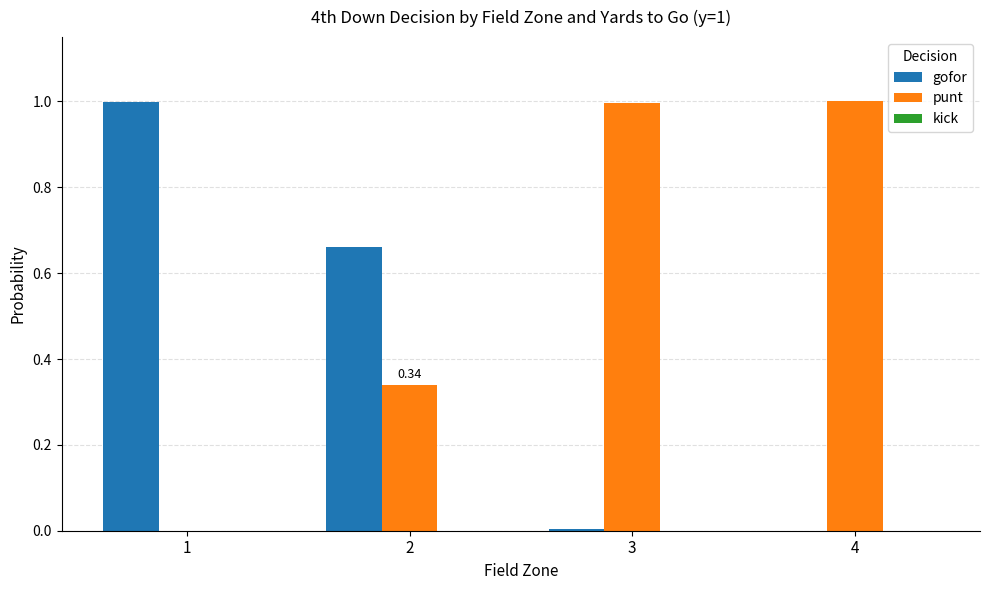

What is the total value across all series at 4?

1.0